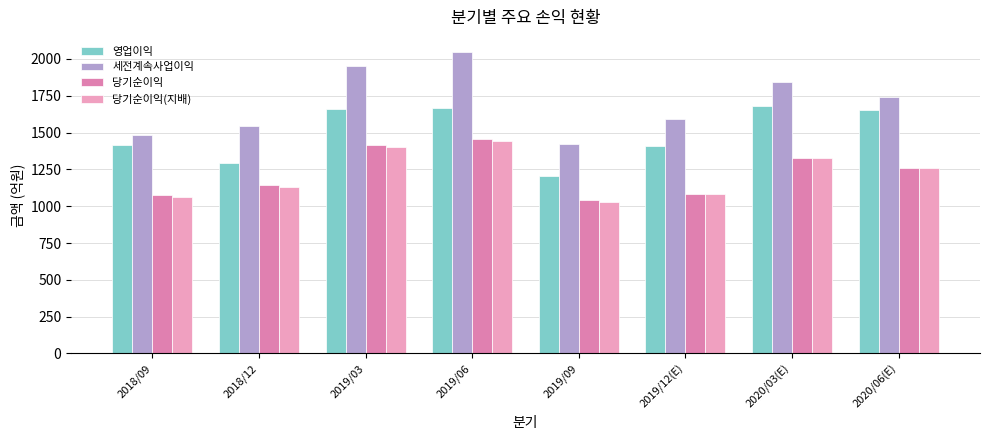

Is the value of 영업이익 at 2018/09 greater than the value of 당기순이익(지배) at 2019/06?

No